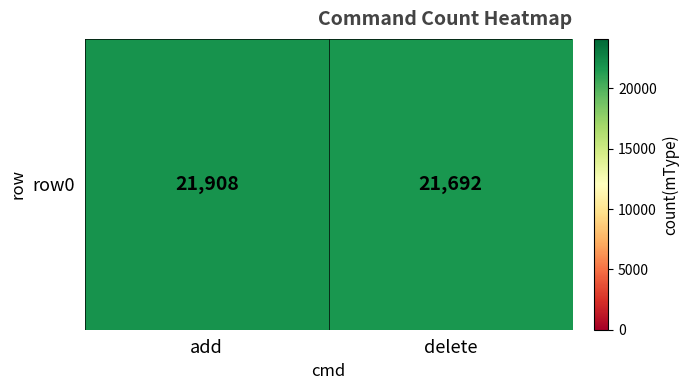

List the labels in order of value, smallest first.

delete, add